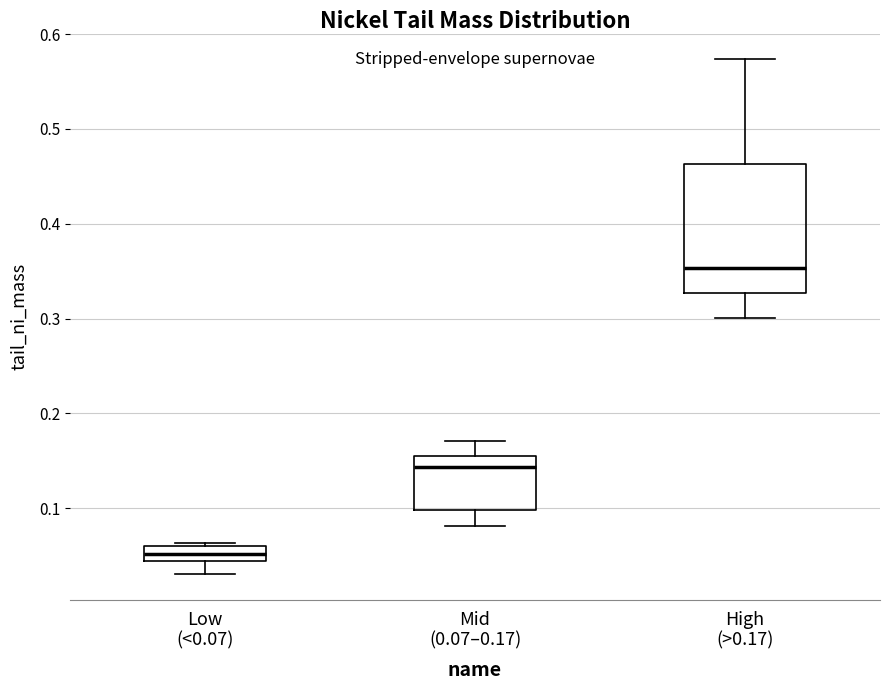

Comparing the boxes themselves (not the whiskers), which one is the tallest?

High (>0.17)